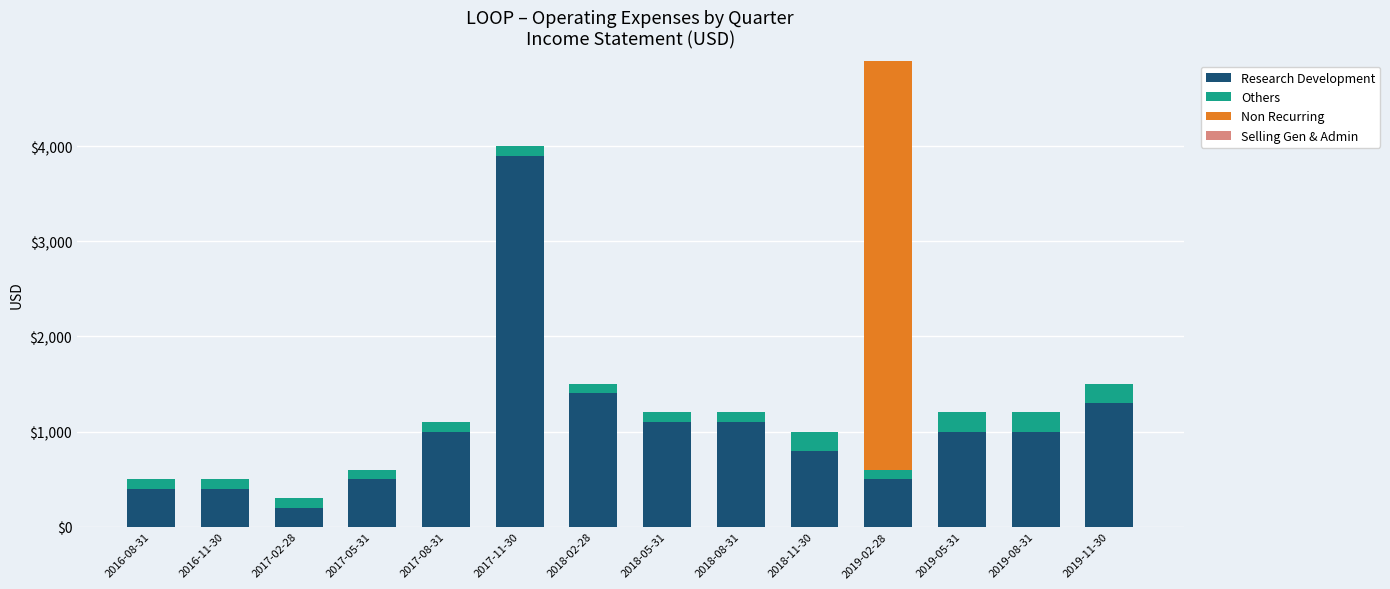

The value of Research Development at 2017-05-31 is 315. True or false?

False